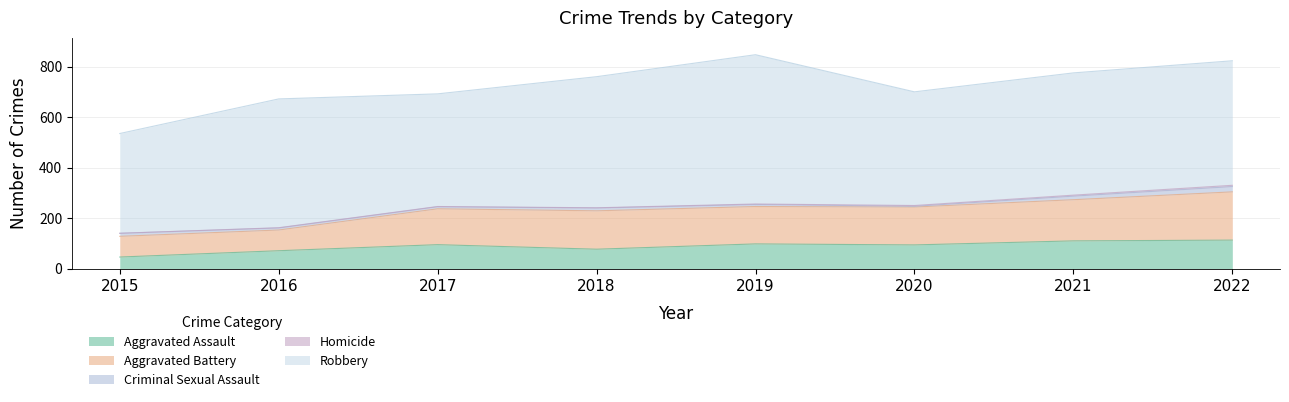

What are all the series names shown in the legend?

Aggravated Assault, Aggravated Battery, Criminal Sexual Assault, Homicide, Robbery